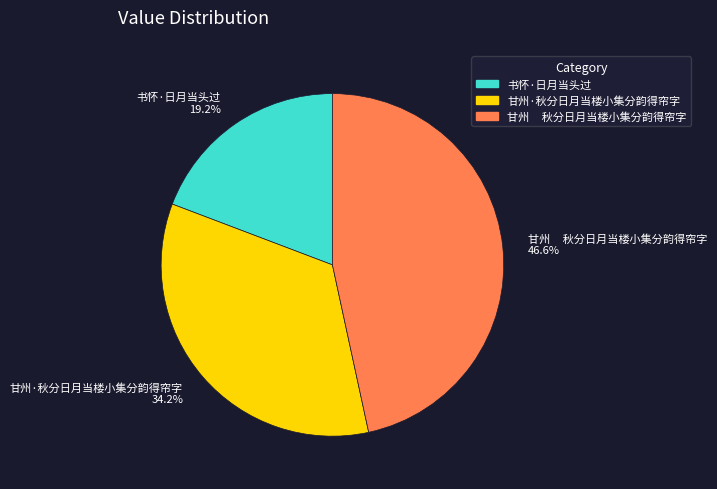

Which category has the smallest portion of the pie?

书怀·日月当头过